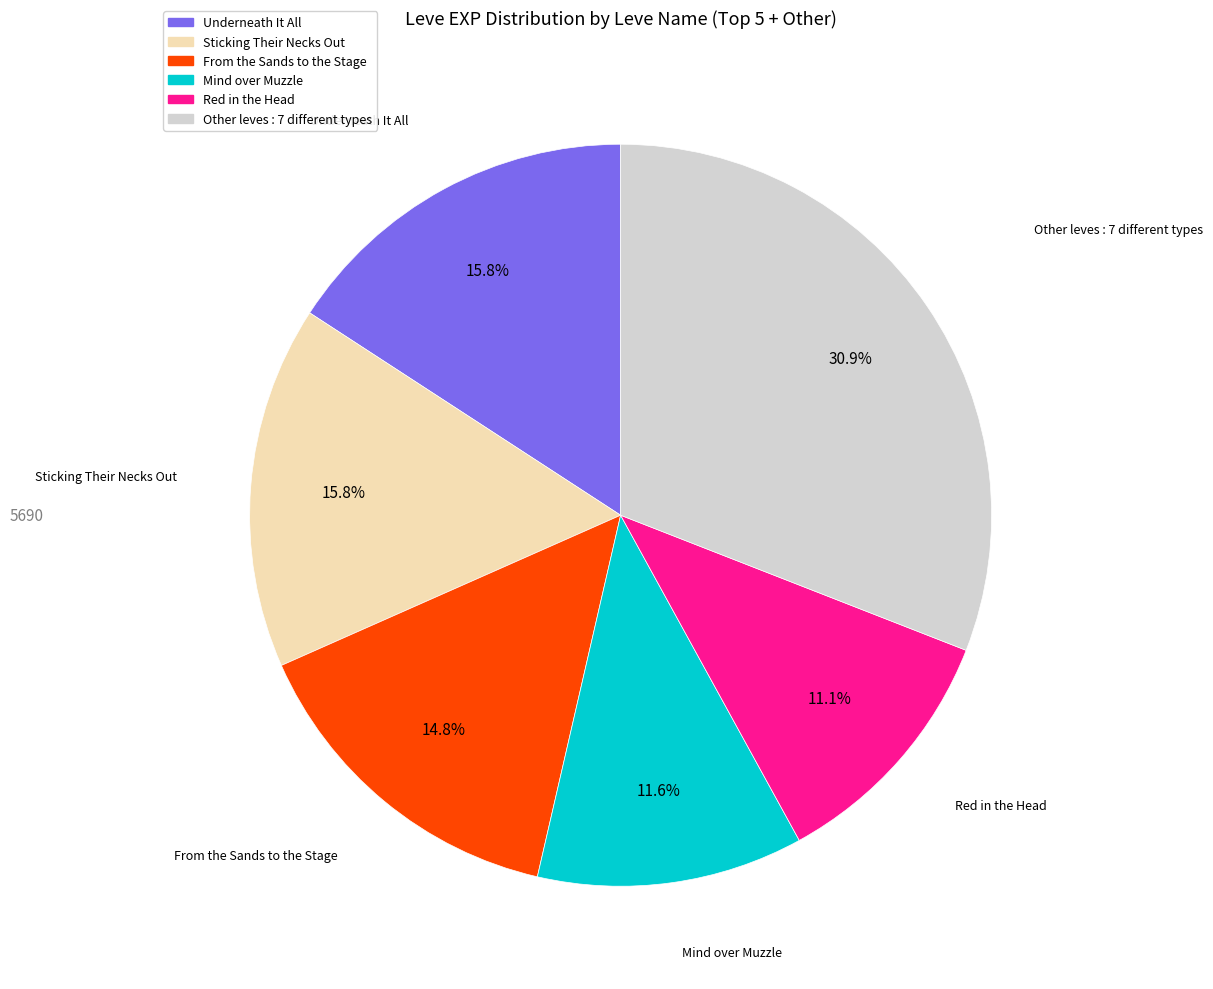

Count the number of slices in the pie.

6